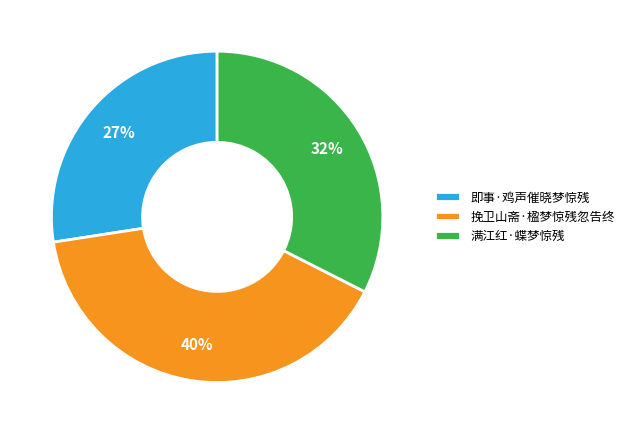

Combined, do 满江红·蝶梦惊残 and 挽卫山斋·楹梦惊残忽告终 account for over 50%?

Yes